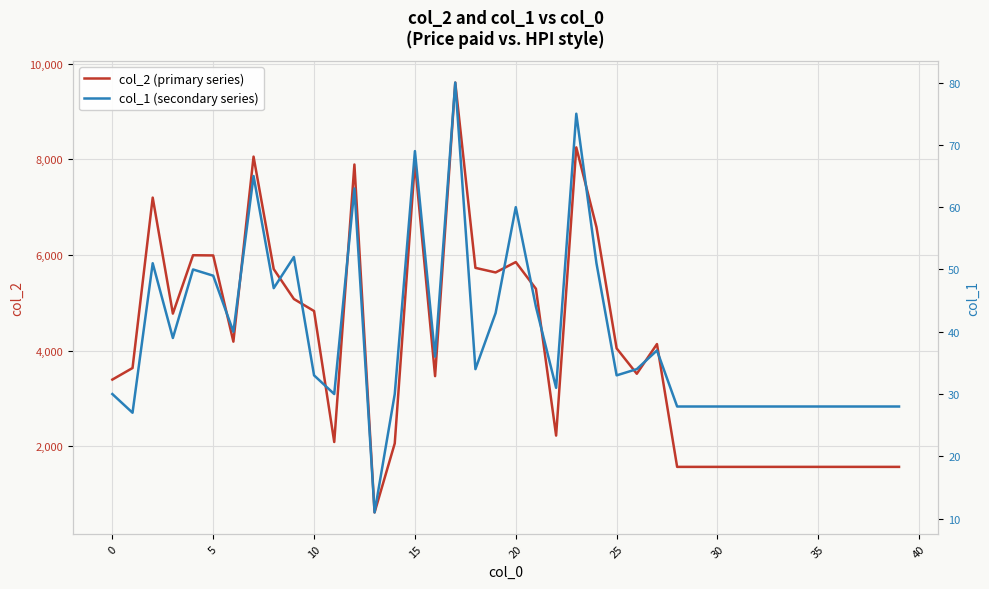

What is the difference between the maximum and minimum values in the col_2 (primary series) series?

8987